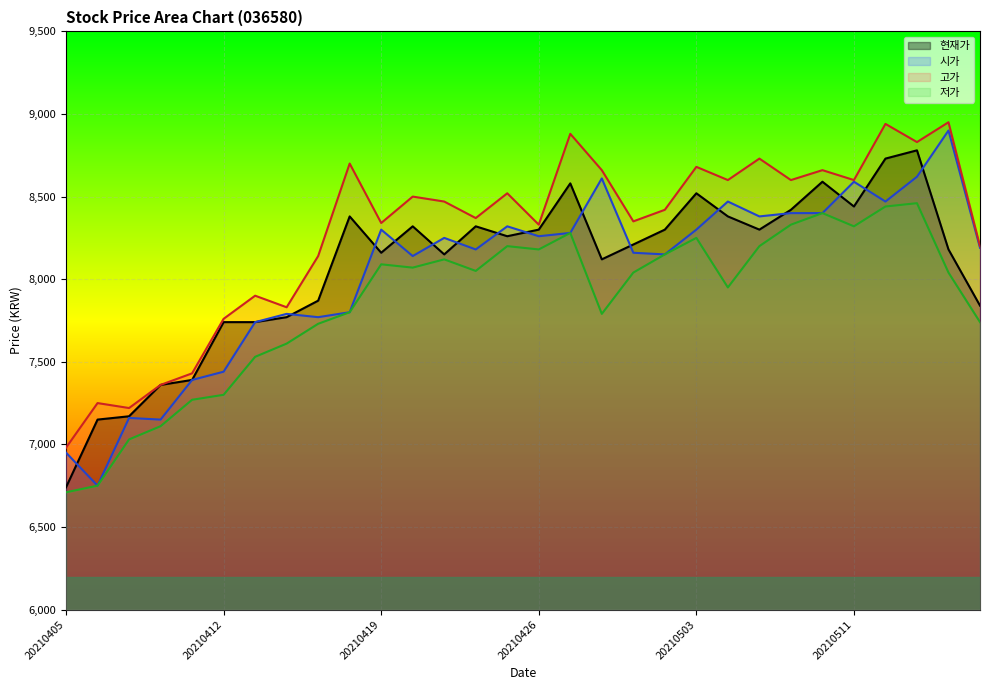

True or false: 시가 has more than 0 interior local peaks.

True